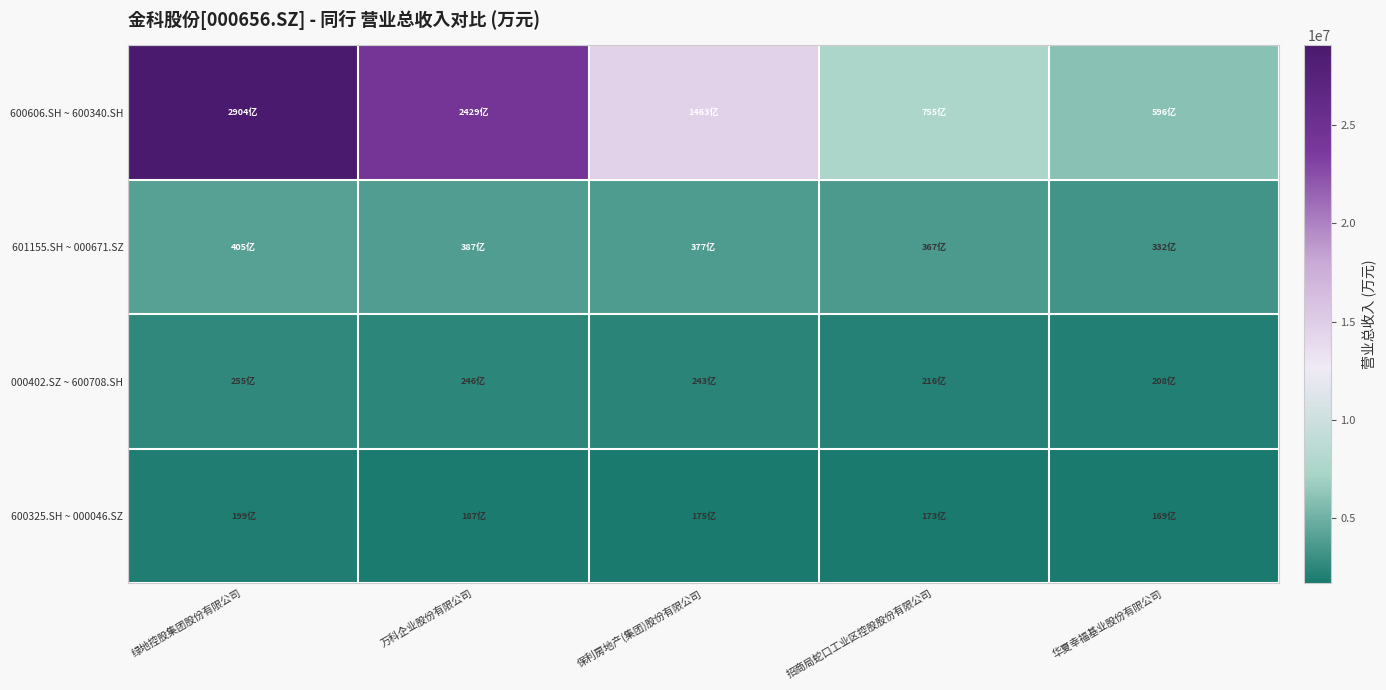

Which label corresponds to the smallest value in the chart?

华夏幸福基业股份有限公司